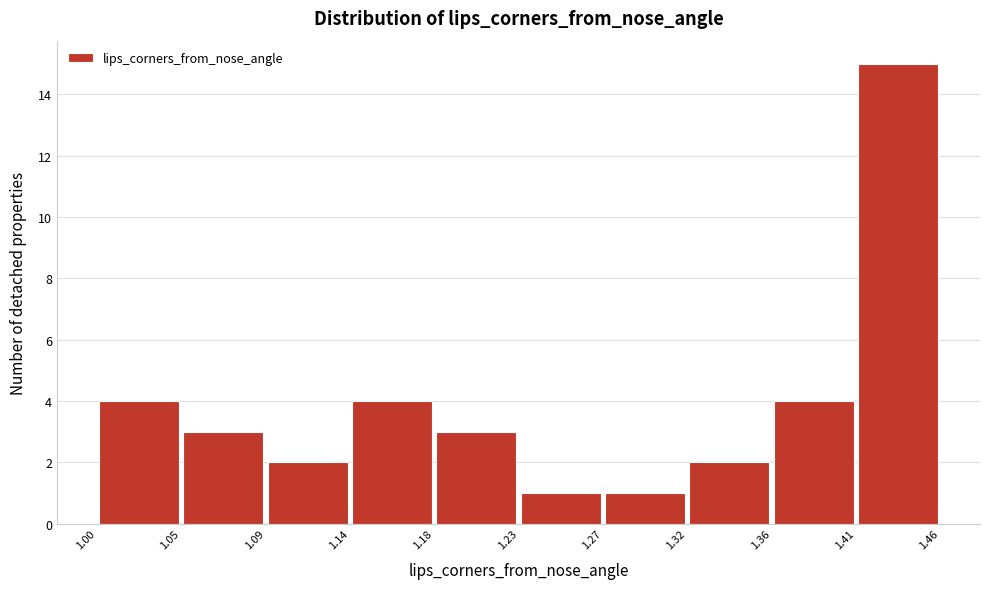

Reading left to right, list every bar in this chart as the range it spans on the x-axis followed by its height. The values are not printed on the chart, so give them approximately, as read against the axis.

1.00 to 1.05: 4
1.05 to 1.09: 3
1.09 to 1.14: 2
1.14 to 1.18: 4
1.18 to 1.23: 3
1.23 to 1.27: 1
1.27 to 1.32: 1
1.32 to 1.36: 2
1.36 to 1.41: 4
1.41 to 1.46: 15